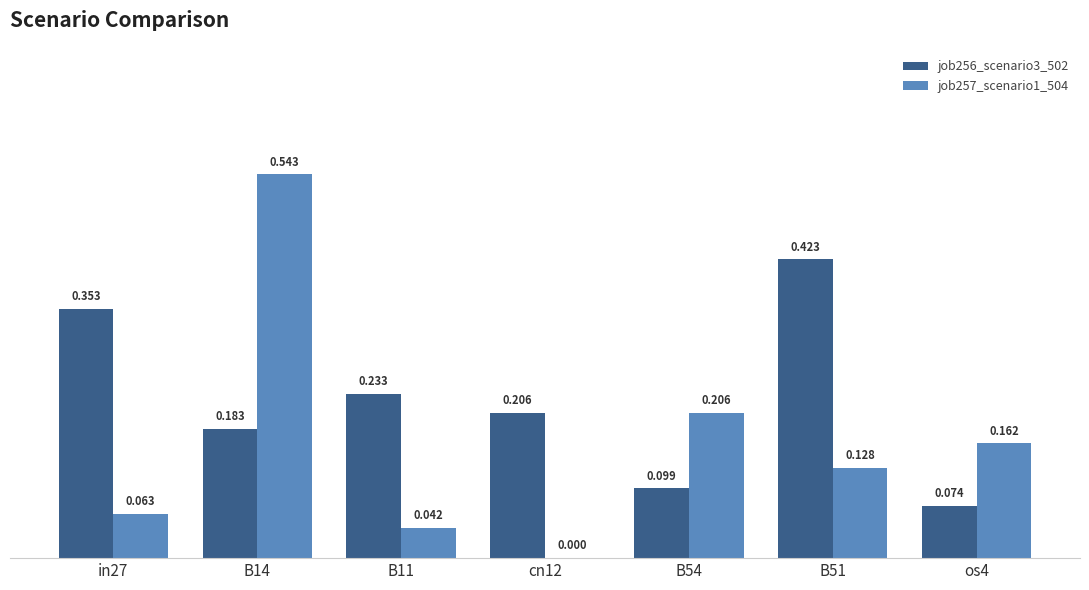

List the labels in order of job256_scenario3_502 value, smallest first.

os4, B54, B14, cn12, B11, in27, B51